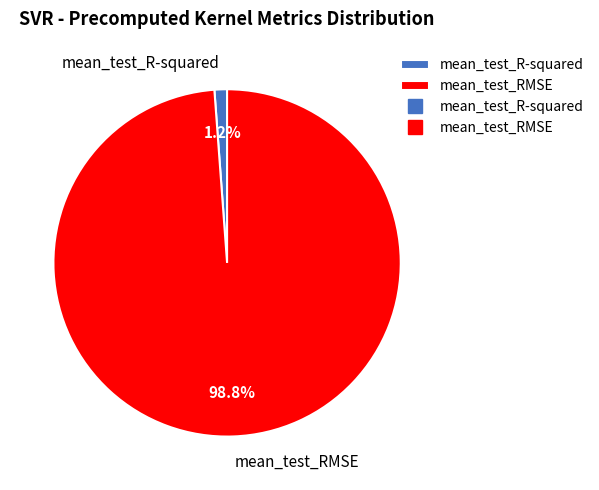

How many slices are in this pie chart?

2